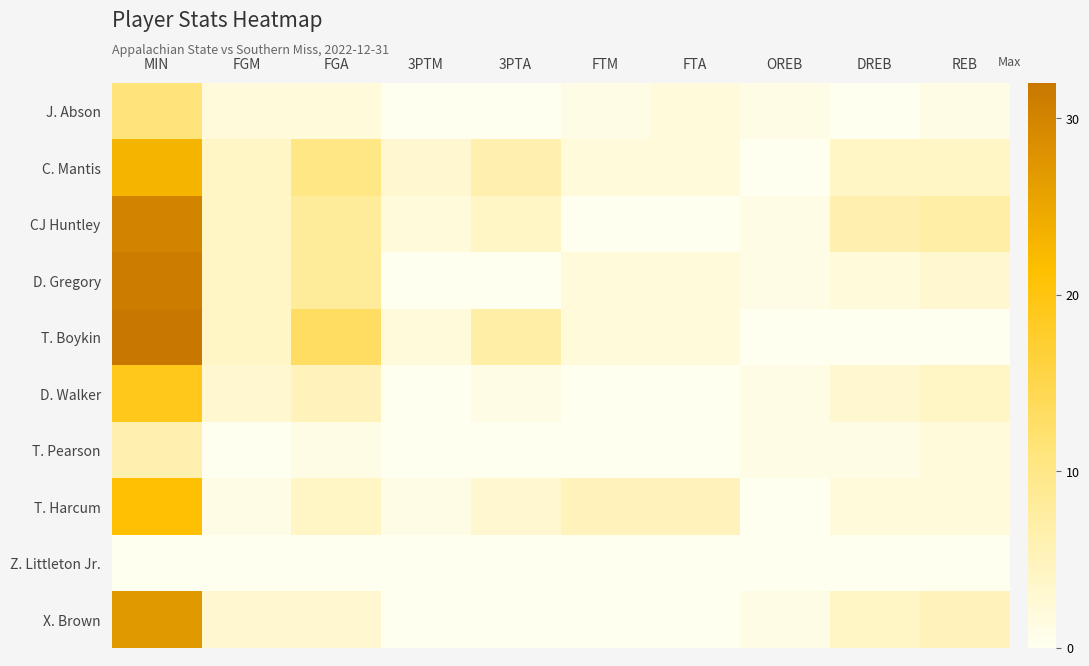

Rank the series by their maximum value, from highest to lowest.

T. Boykin, D. Gregory, CJ Huntley, X. Brown, C. Mantis, T. Harcum, D. Walker, J. Abson, T. Pearson, Z. Littleton Jr.